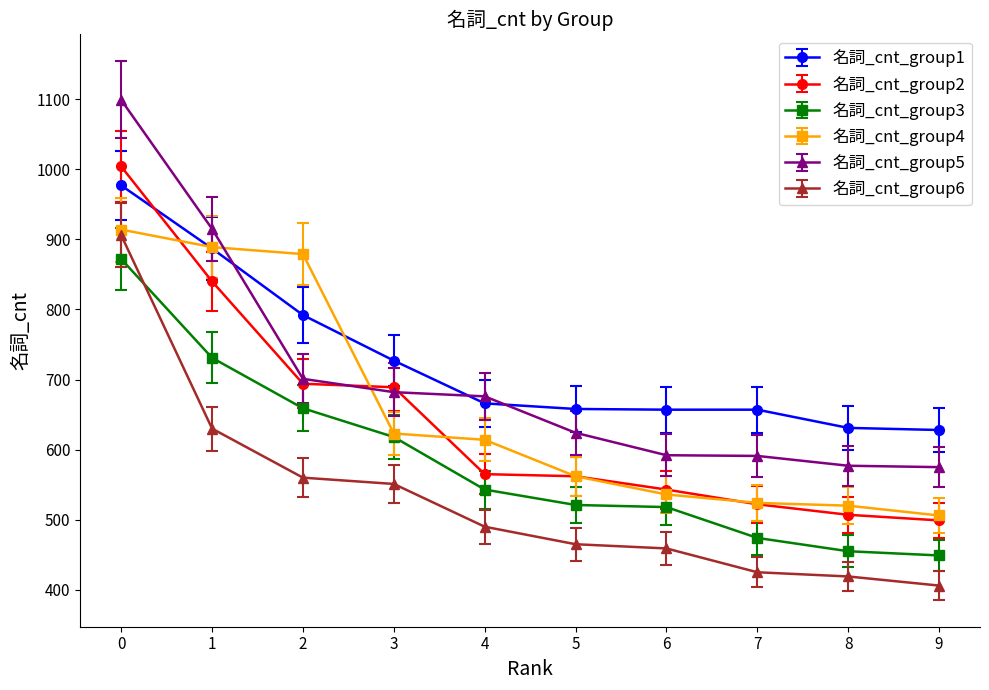

How many data points does each series have?

10